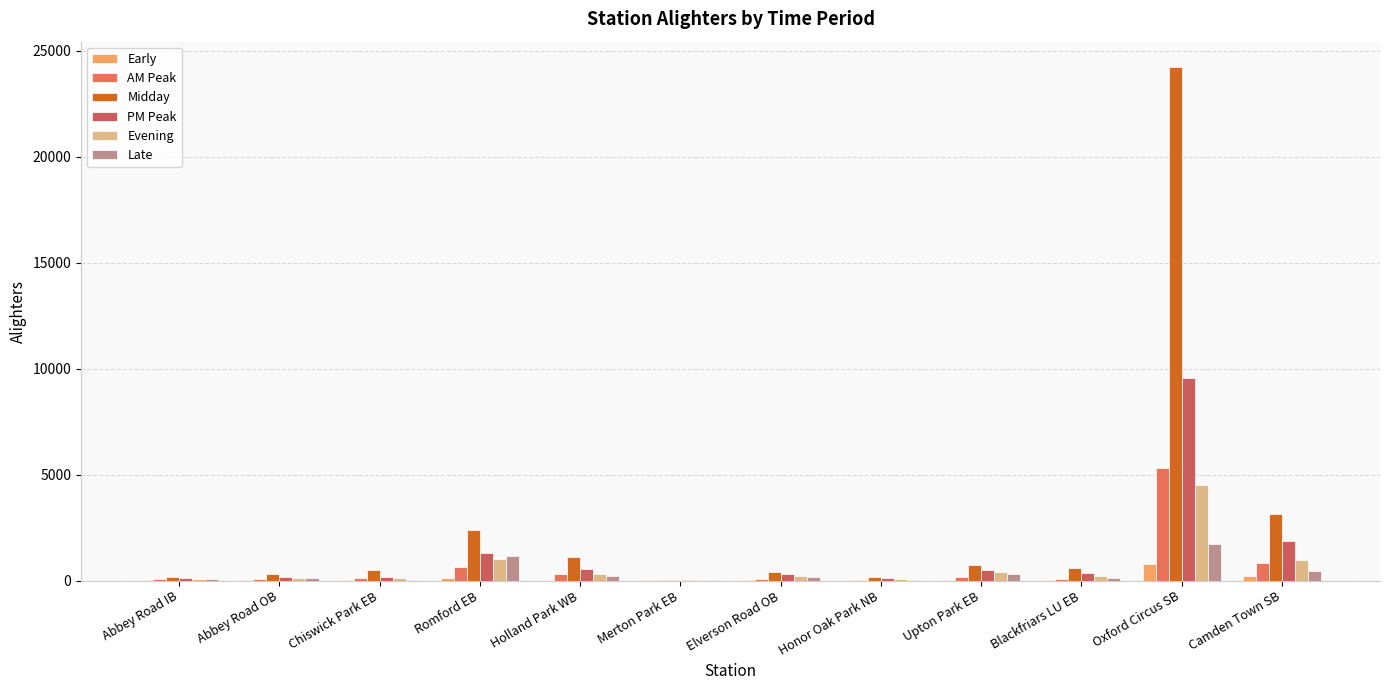

What are all the series names shown in the legend?

Early, AM Peak, Midday, PM Peak, Evening, Late